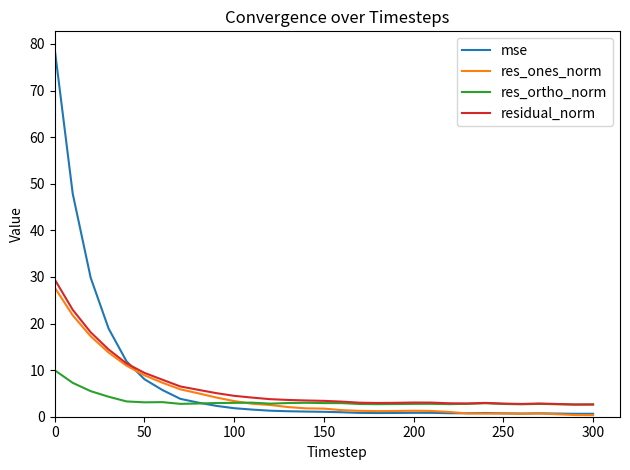

What is the greatest value displayed?

78.8